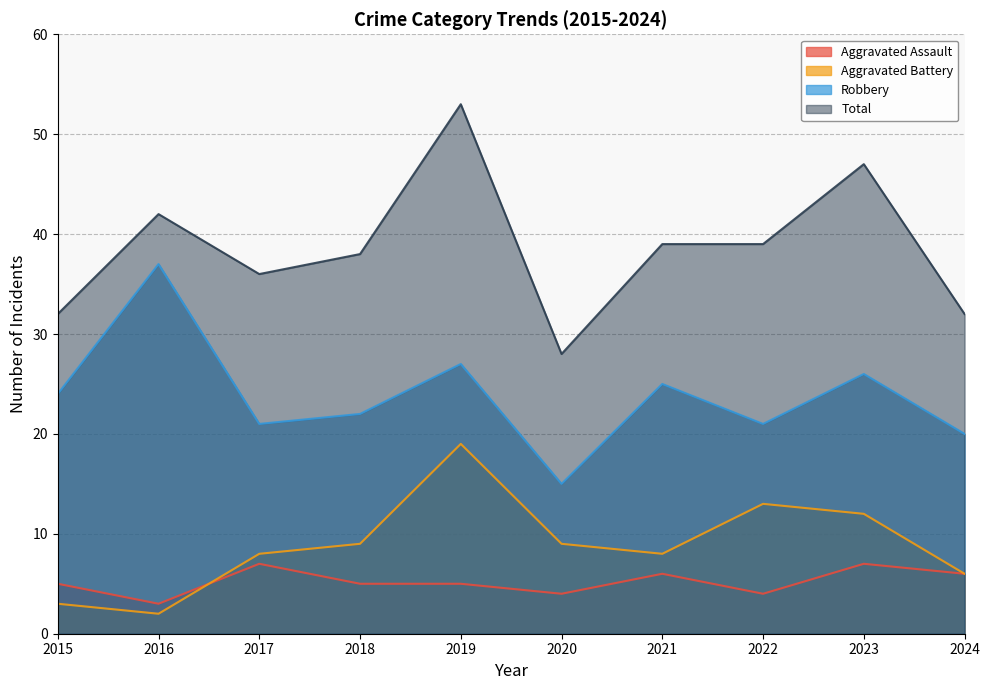

At which category does Robbery reach its first local peak?

2016